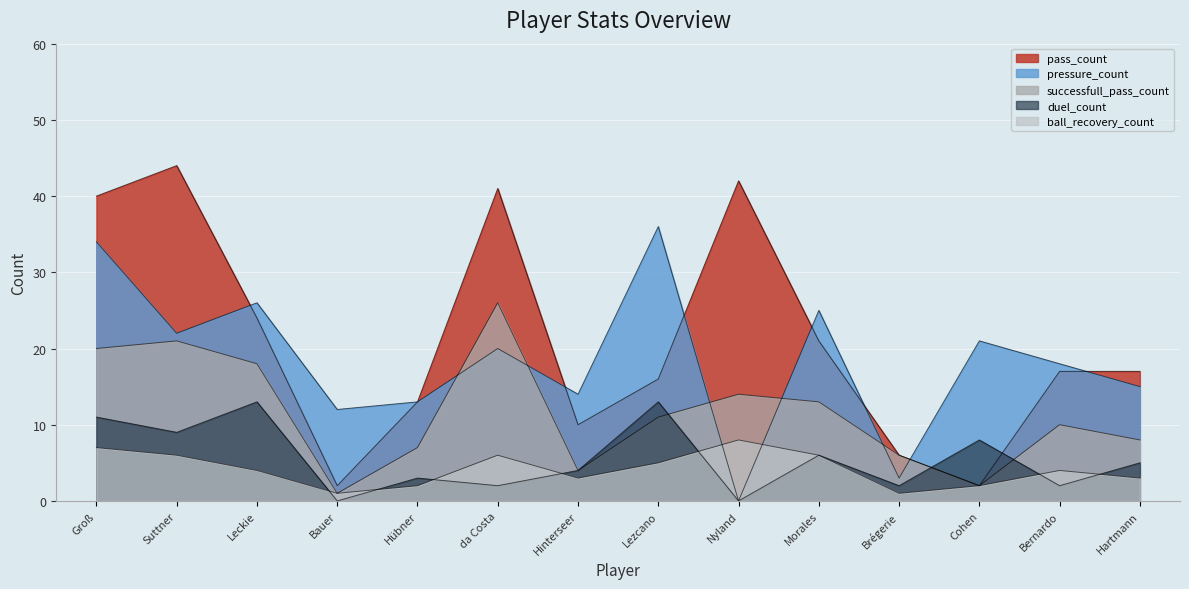

What position from the left is Hartmann?

14